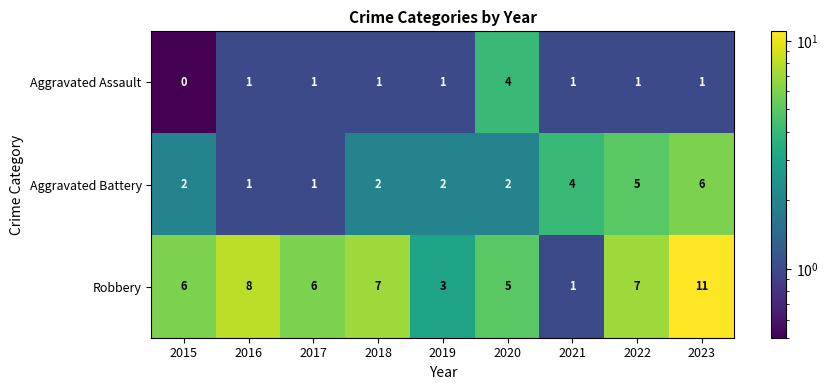

The Aggravated Assault series shows 1 at 2022. True or false?

True